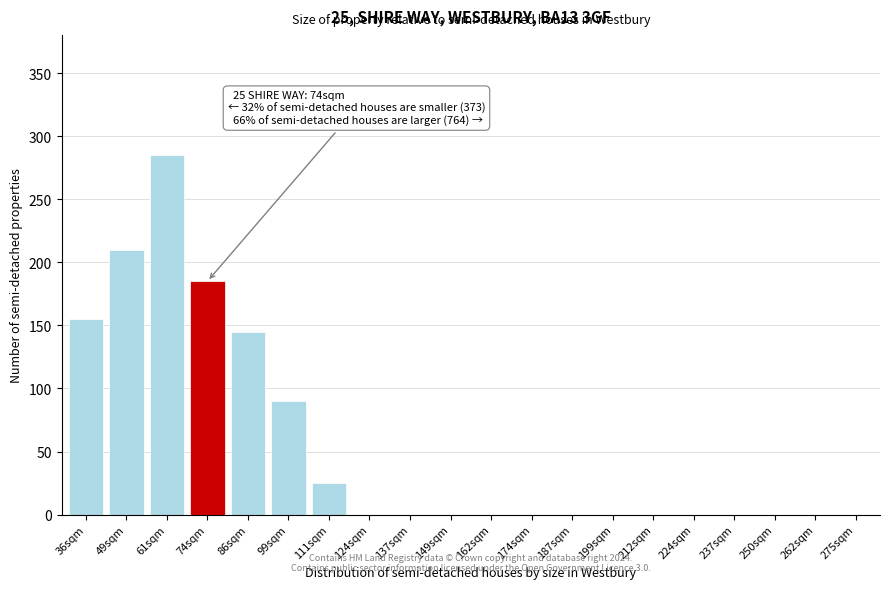

Reading left to right, what are all the values shown in this chart?

36sqm=155	49sqm=210	61sqm=285	74sqm=185	86sqm=145	99sqm=90	111sqm=25	124sqm=0	137sqm=0	149sqm=0	162sqm=0	174sqm=0	187sqm=0	199sqm=0	212sqm=0	224sqm=0	237sqm=0	250sqm=0	262sqm=0	275sqm=0